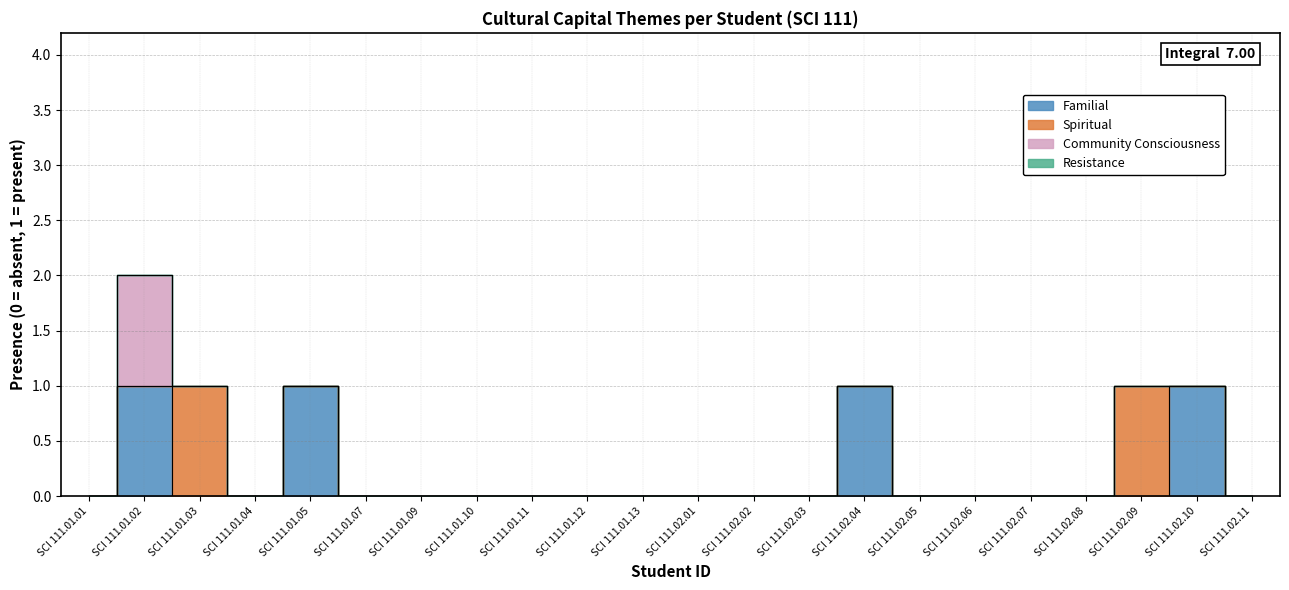

True or false: Spiritual has a value of 0 at SCI 111.02.06.

False